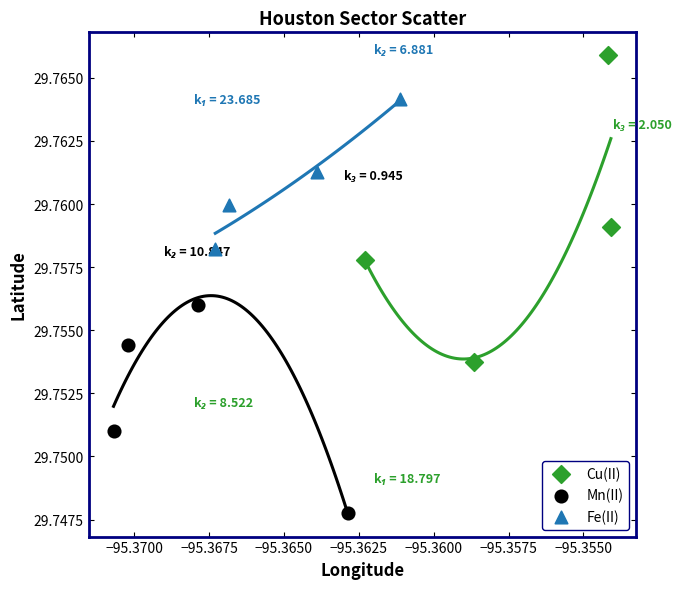

Which series contains the highest Y value?

Cu(II)